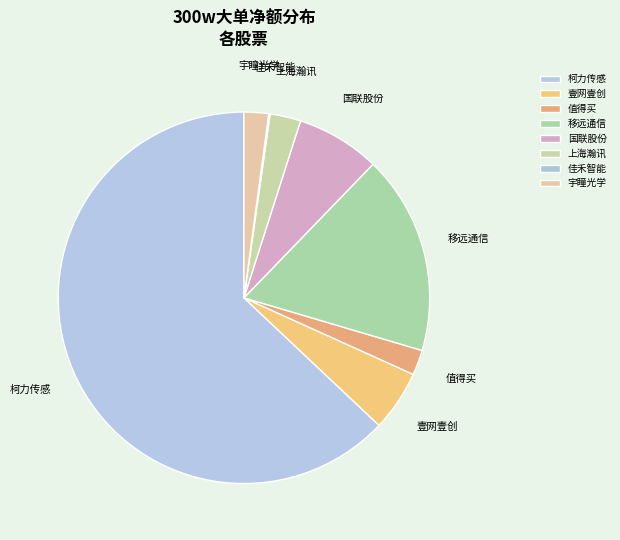

What is the ratio of the value at 柯力传感 to the value at 移远通信?

3.6